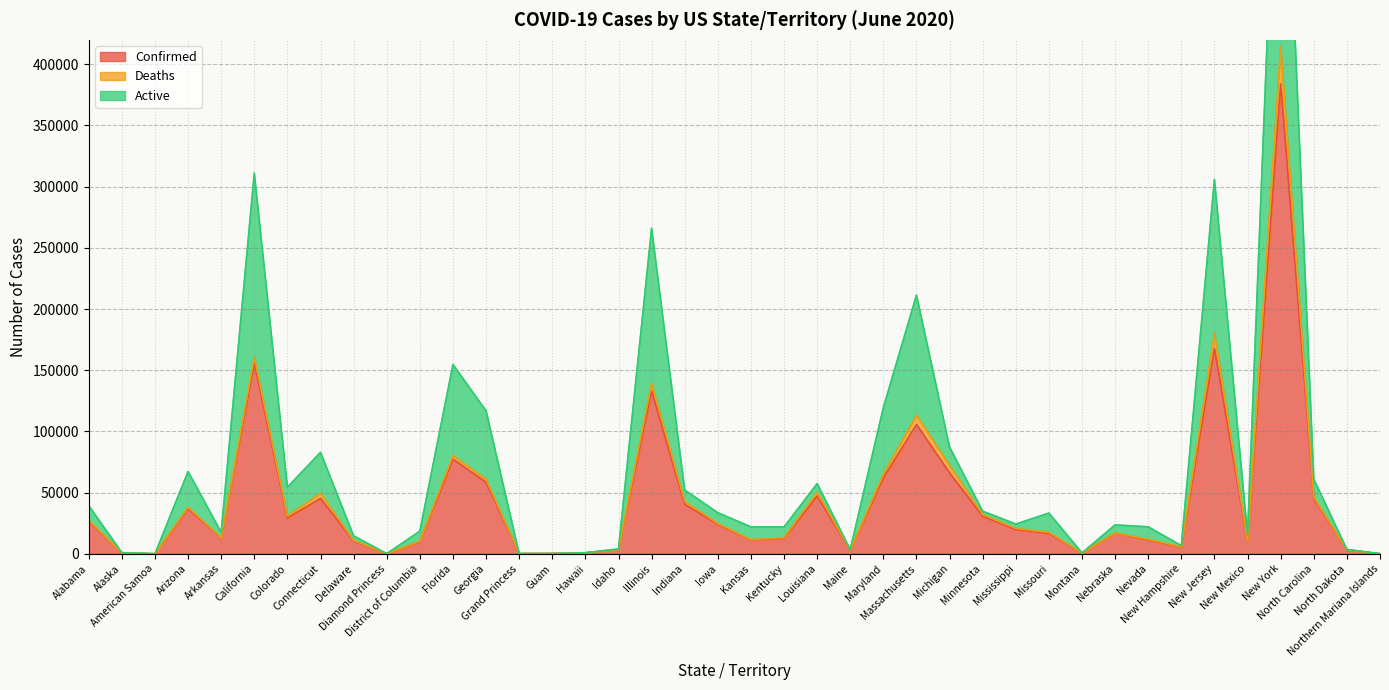

How many data points in Confirmed are above 16851?

19